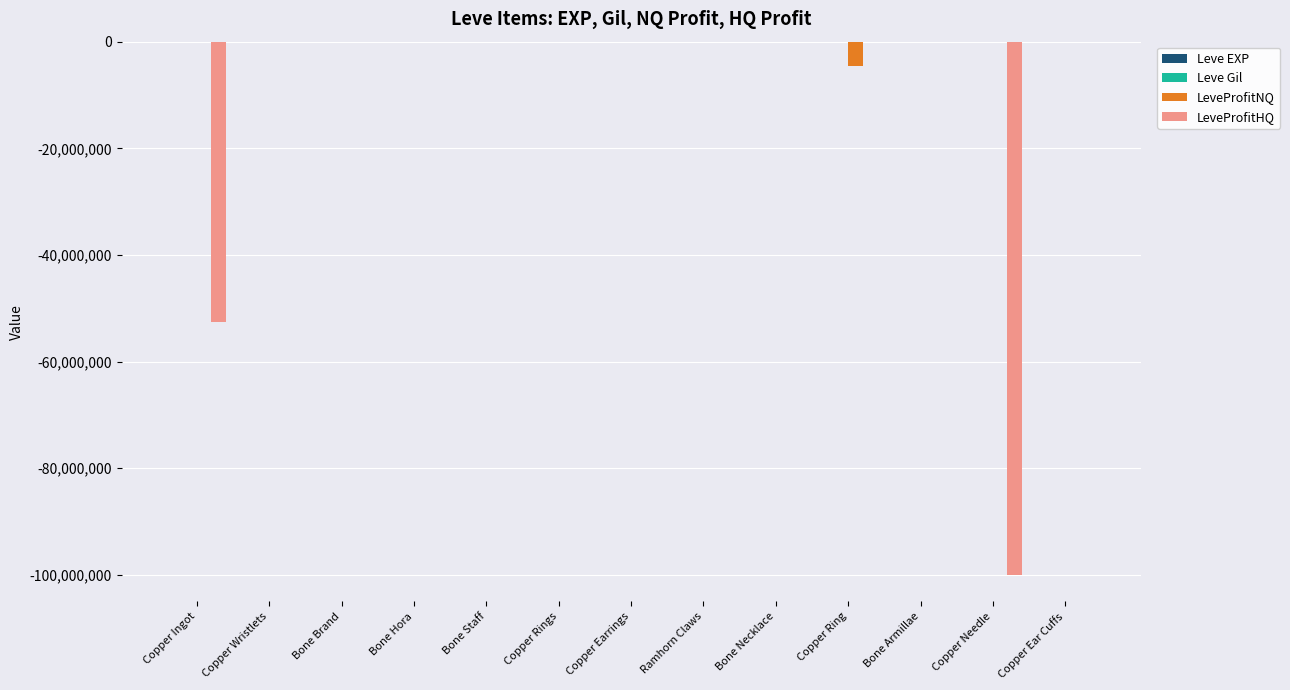

How many groups of bars are there?

13